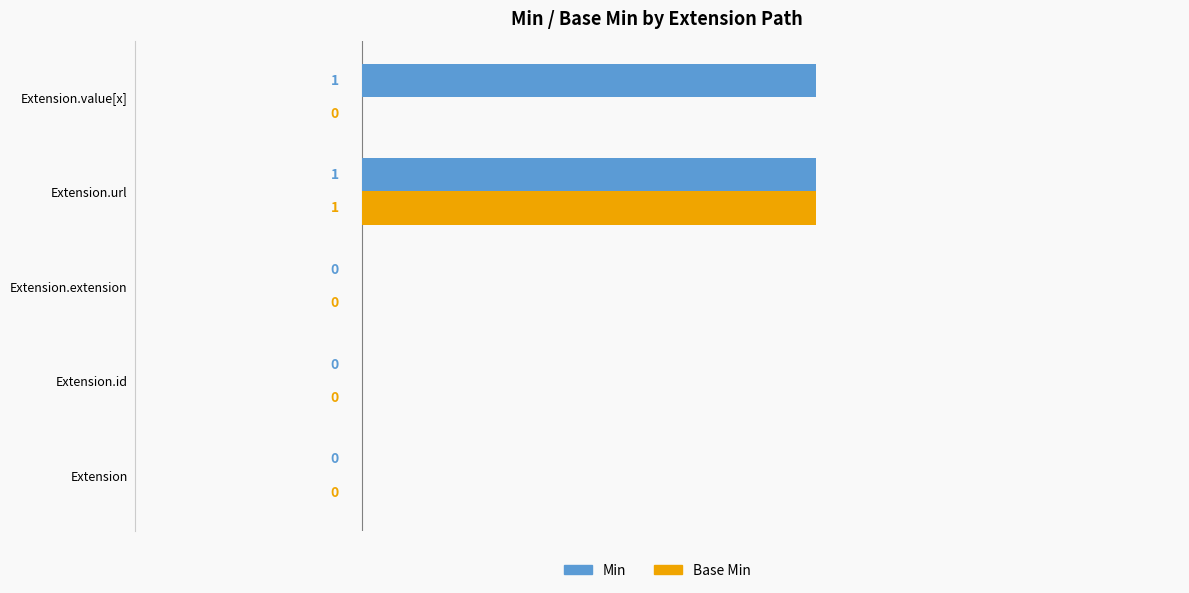

Which series changed the most between Extension.extension and Extension.value[x]?

Min